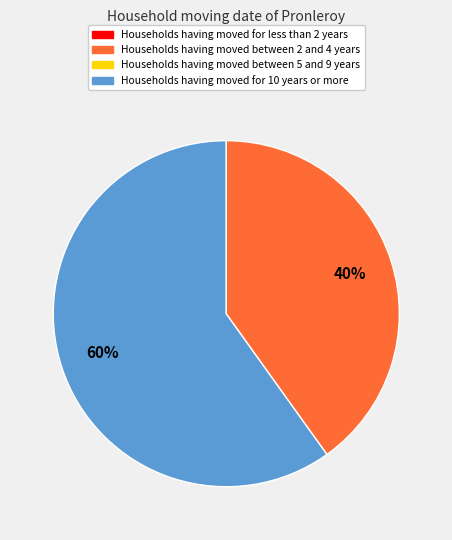

Is there a majority slice in this chart?

Yes